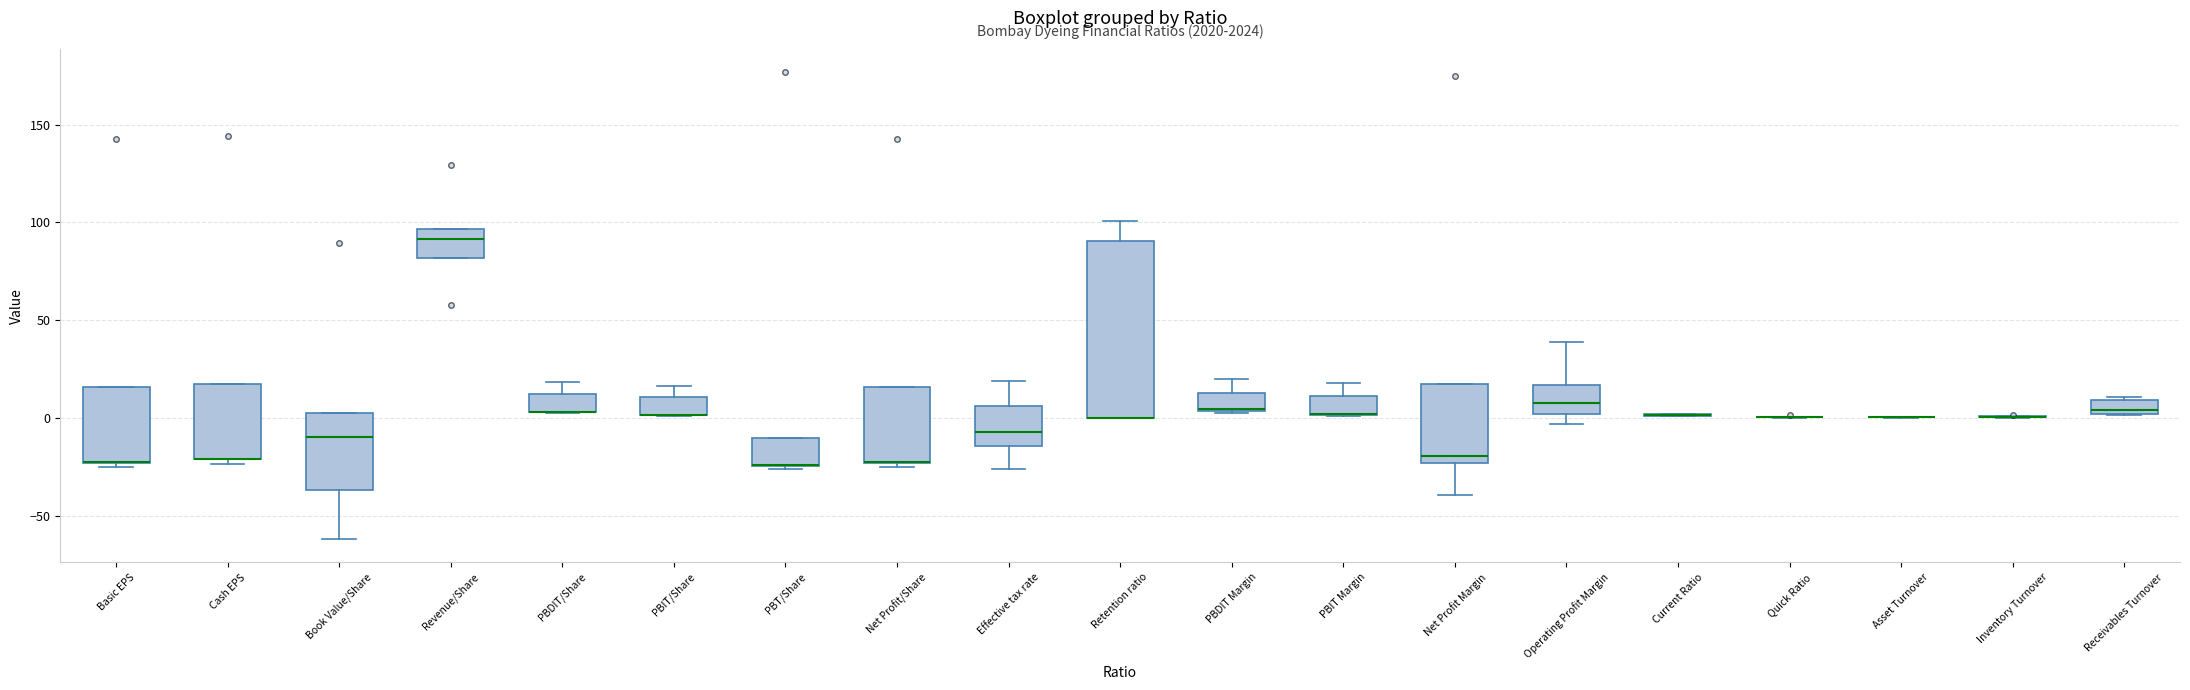

Which box is the tallest, from its lower edge to its upper edge?

Retention ratio